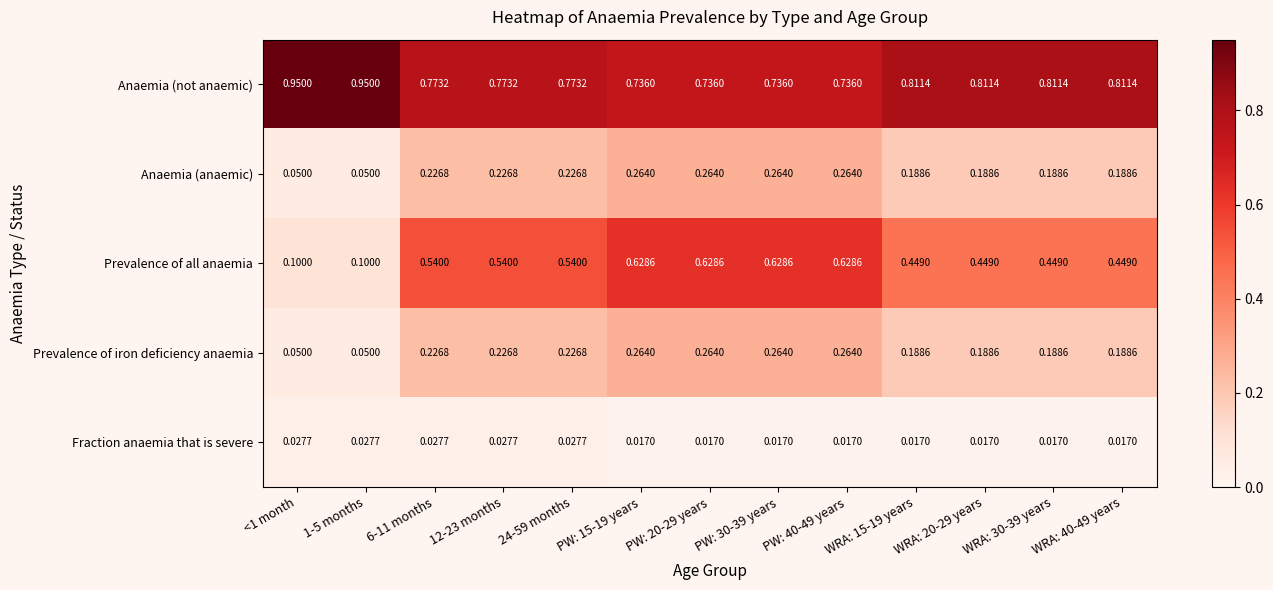

Is the value of Anaemia (anaemic) at 6-11 months greater than the value of Fraction anaemia that is severe at 12-23 months?

Yes